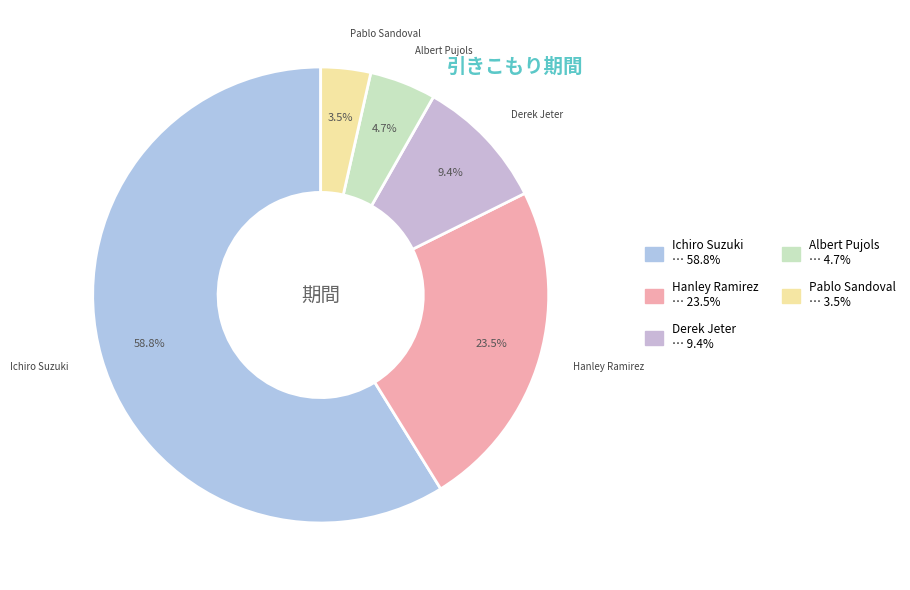

To the nearest percent, what is the difference between the largest and smallest slice percentages?

55%